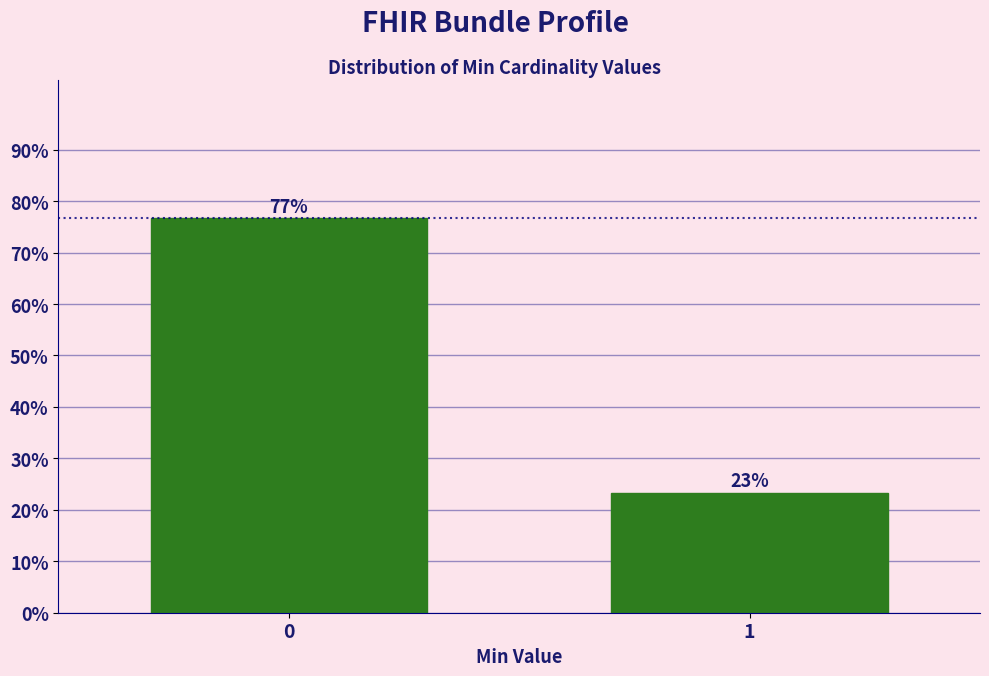

Rank the categories by value from highest to lowest.

0, 1